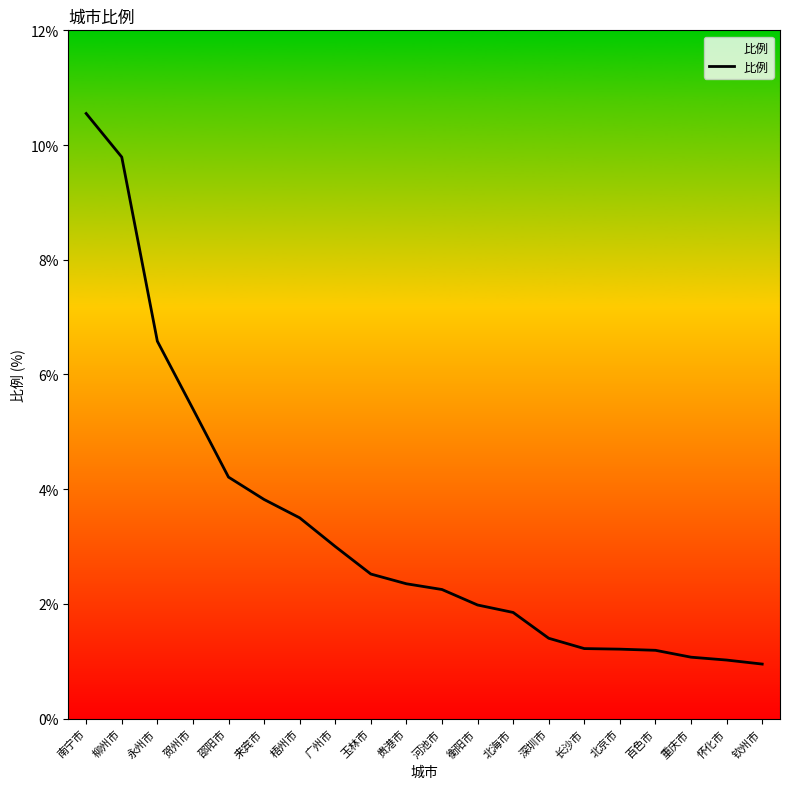

What is the change in value from 邵阳市 to 贵港市?

-1.9